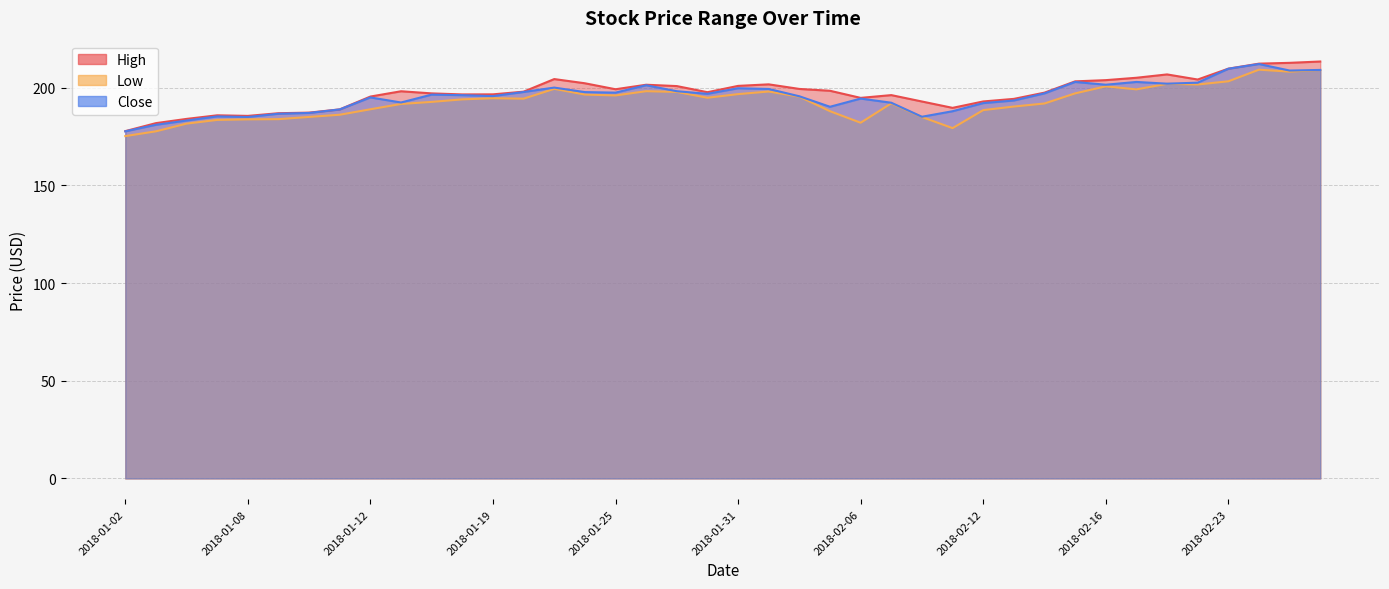

What is the approximate value of High at 2018-01-23?

204.4